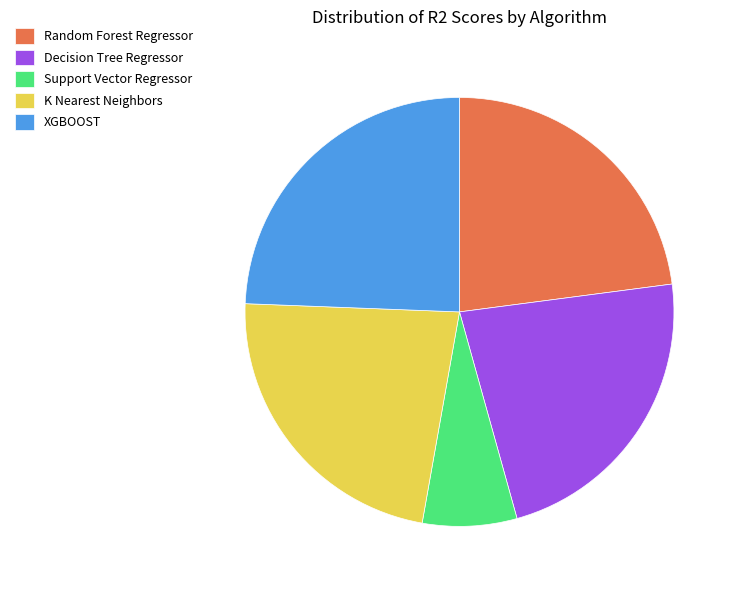

True or false: K Nearest Neighbors accounts for 23% of the total.

True